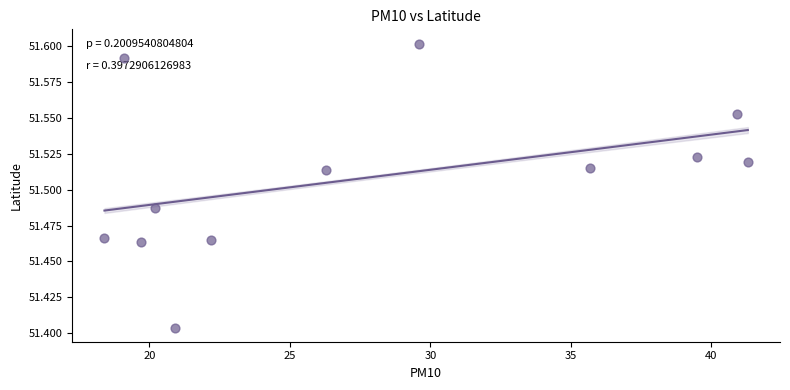

What is the range of X values (max minus min)?

22.9